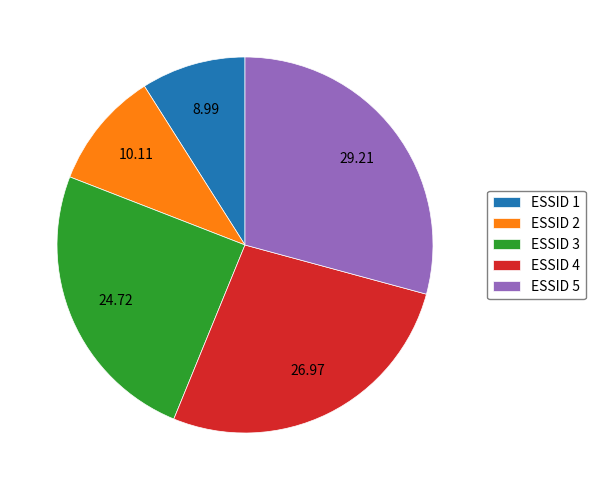

Approximately how many times larger is the value at ESSID 3 compared to ESSID 5?

0.8